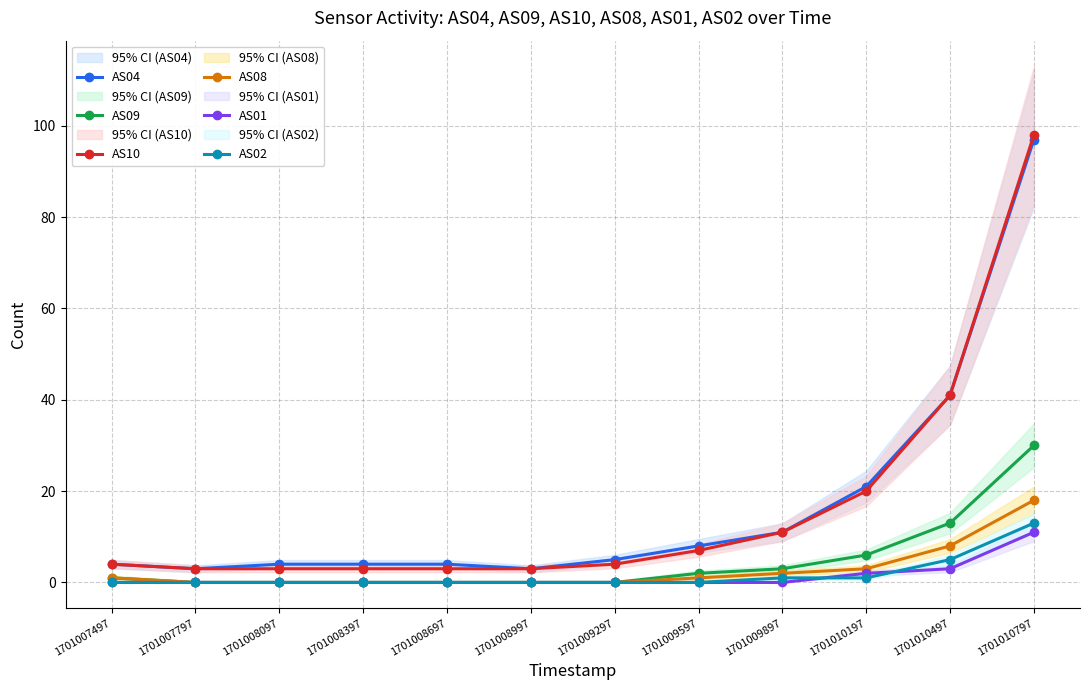

At which label does AS04 reach its minimum?

1701007797